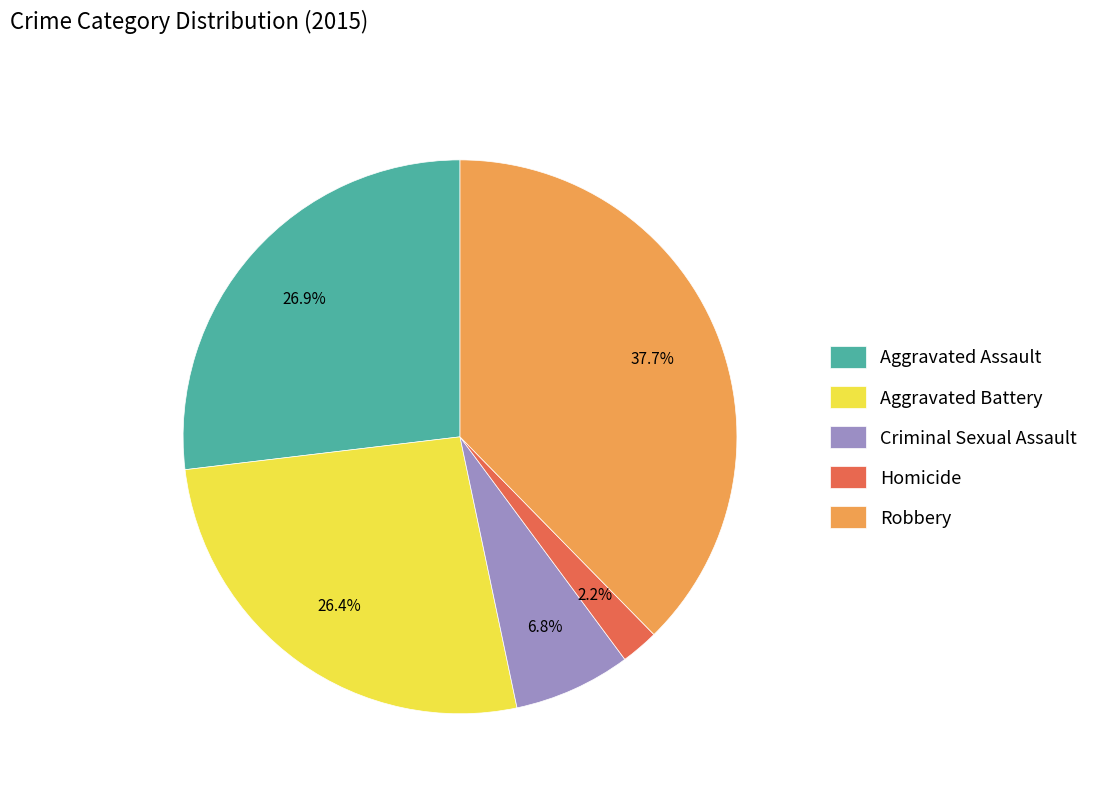

Which category has the smallest portion of the pie?

Homicide